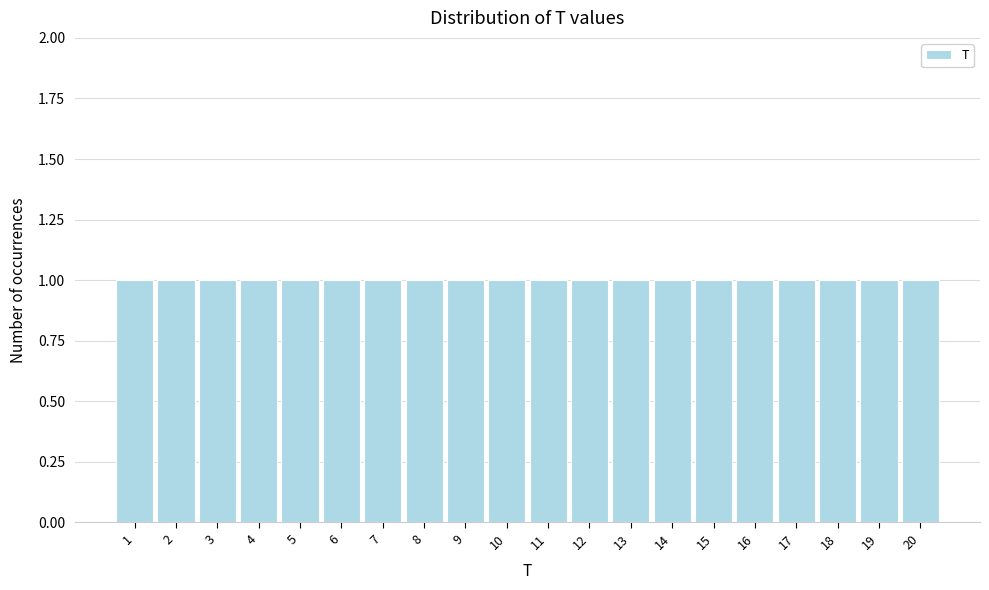

Reading left to right, list every bar in this chart as the range it spans on the x-axis followed by its height. The values are not printed on the chart, so give them approximately, as read against the axis.

0.5 to 1.5: 1
1.5 to 2.5: 1
2.5 to 3.5: 1
3.5 to 4.5: 1
4.5 to 5.5: 1
5.5 to 6.5: 1
6.5 to 7.5: 1
7.5 to 8.5: 1
8.5 to 9.5: 1
9.5 to 10.5: 1
10.5 to 11.5: 1
11.5 to 12.5: 1
12.5 to 13.5: 1
13.5 to 14.5: 1
14.5 to 15.5: 1
15.5 to 16.5: 1
16.5 to 17.5: 1
17.5 to 18.5: 1
18.5 to 19.5: 1
19.5 to 20.5: 1